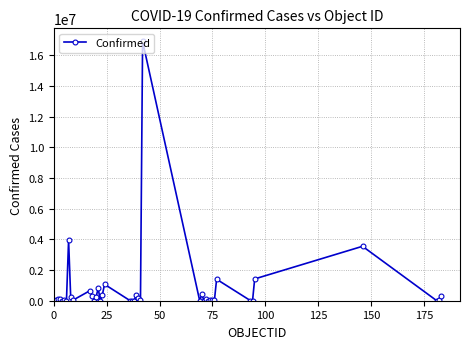

What is the greatest value displayed?

16907425